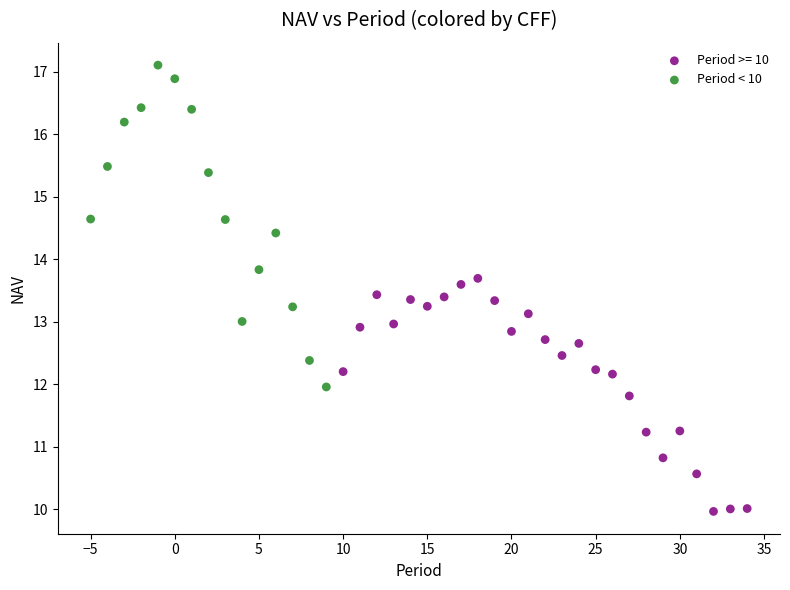

Which series contains the lowest Y value?

Period >= 10